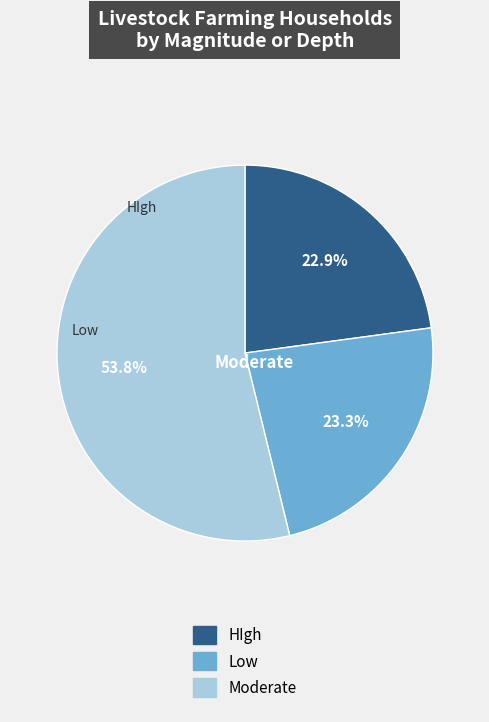

Is there any slice that represents more than half of the pie?

Yes